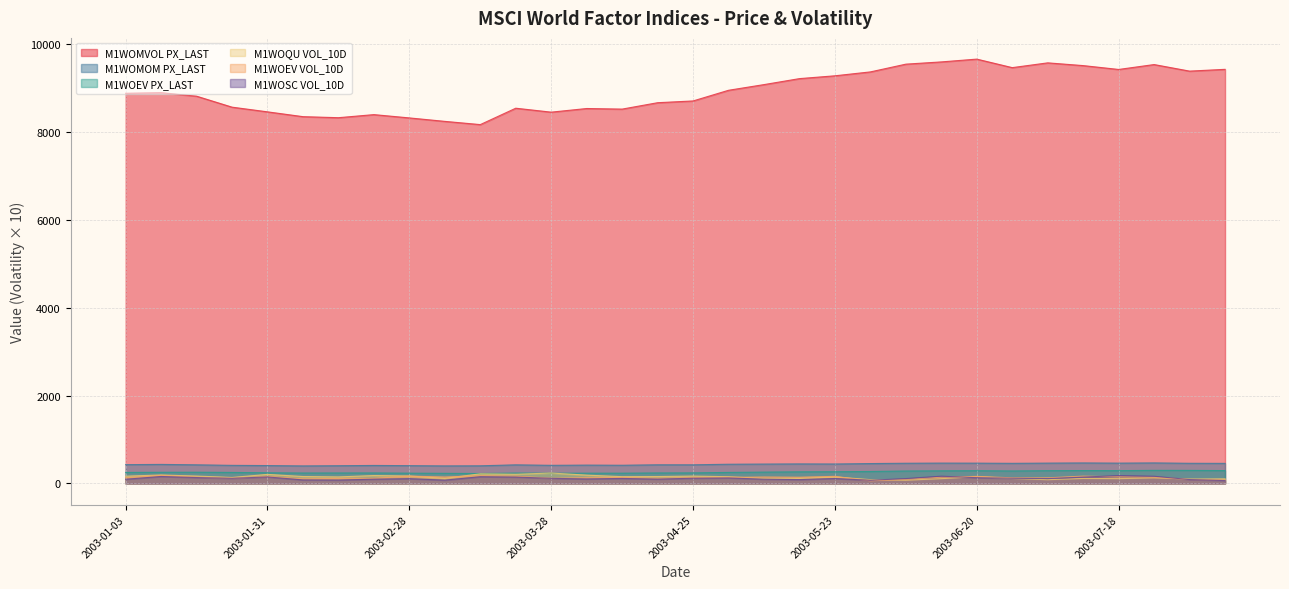

What is the average value of the M1WOSC VOL_10D series?

115.8